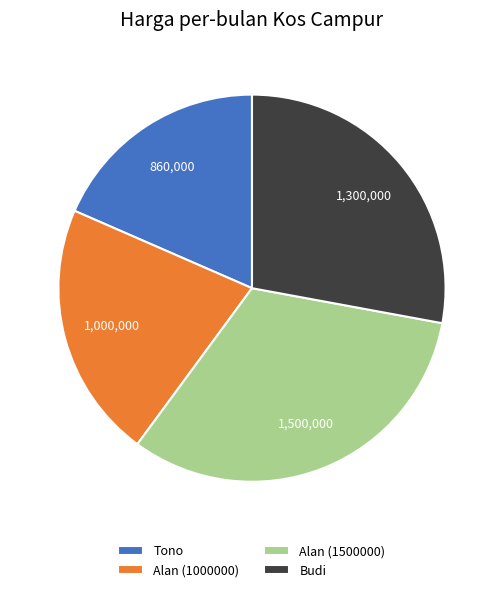

Does Alan (1000000) represent more than half of the total?

No